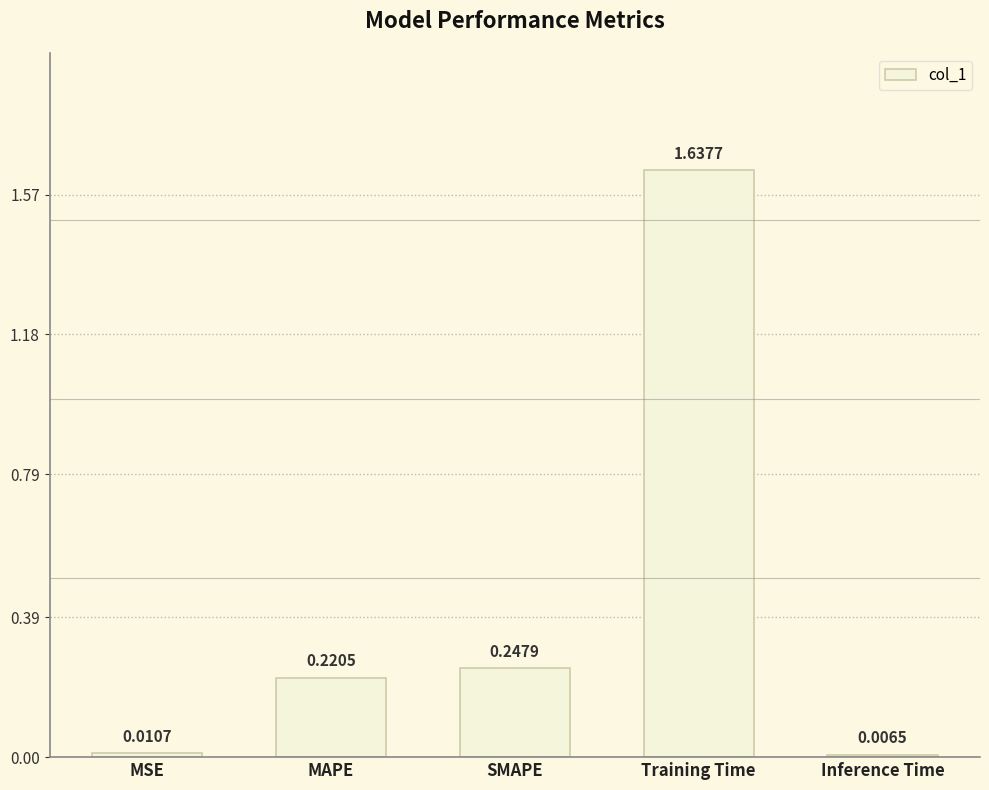

List the labels in order of value, largest first.

Training Time, SMAPE, MAPE, MSE, Inference Time